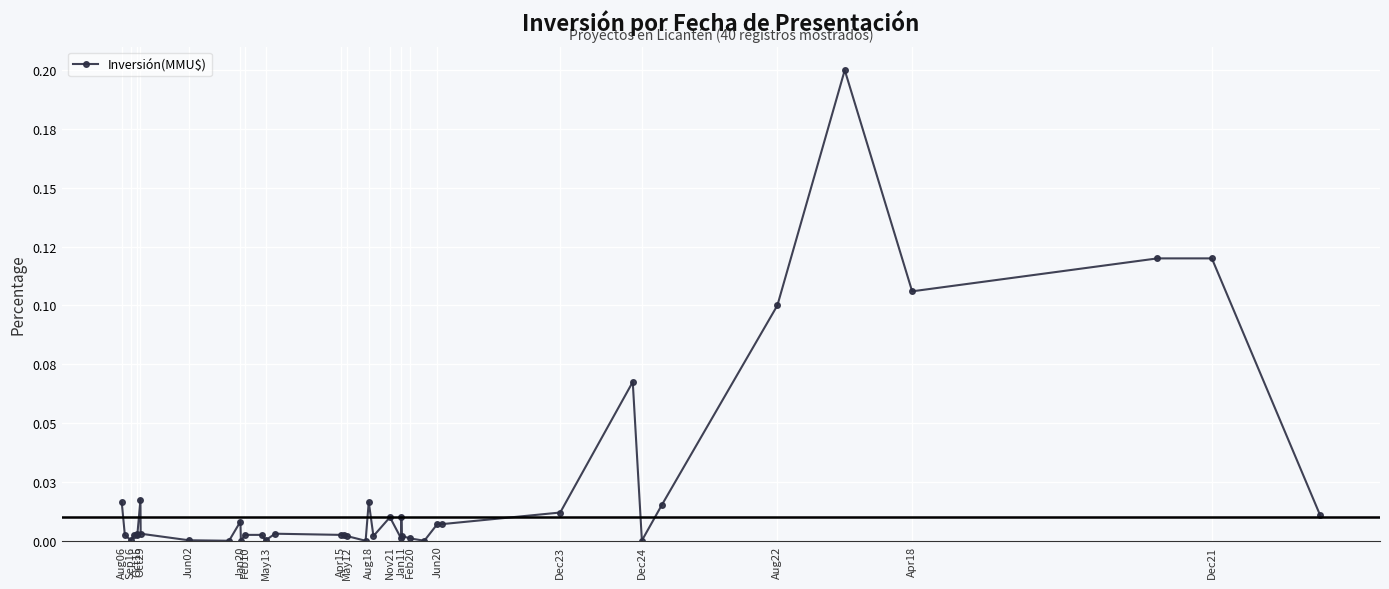

Between Jan11 and Feb20, which is larger?

Jan11